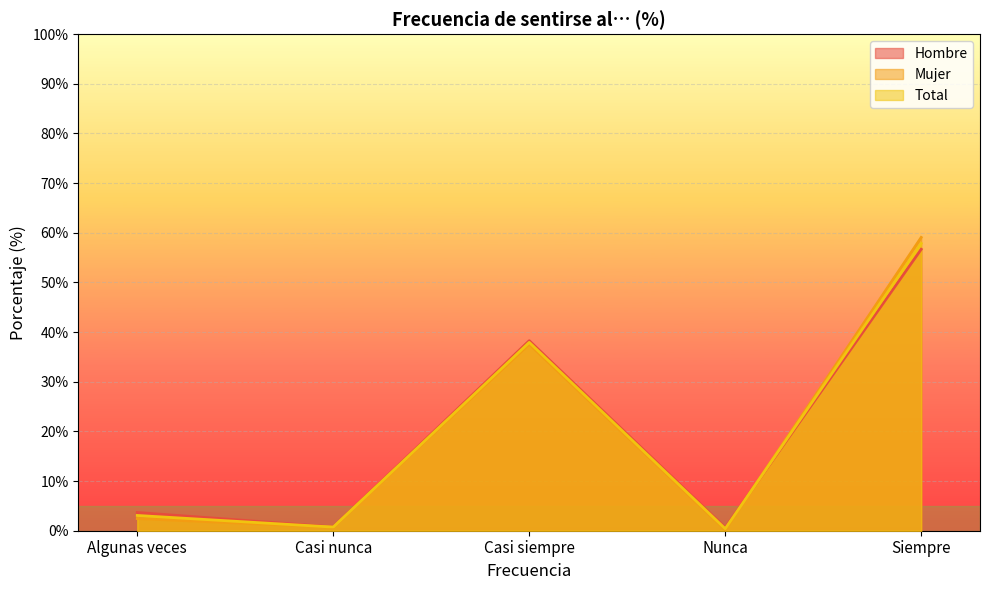

Which series changed the most between Algunas veces and Nunca?

Hombre